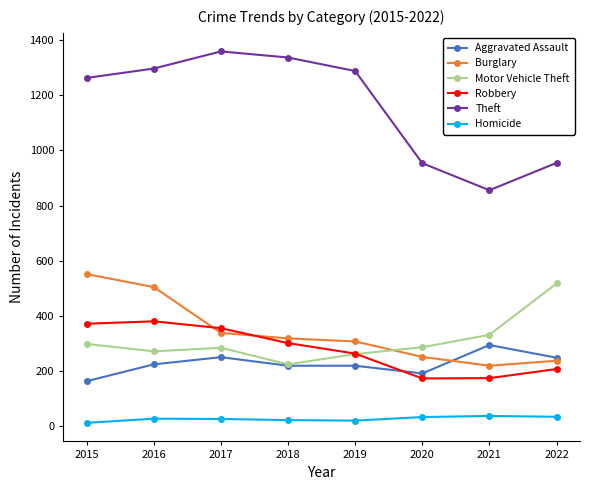

Is it true that Aggravated Assault equals 76 at 2019?

False